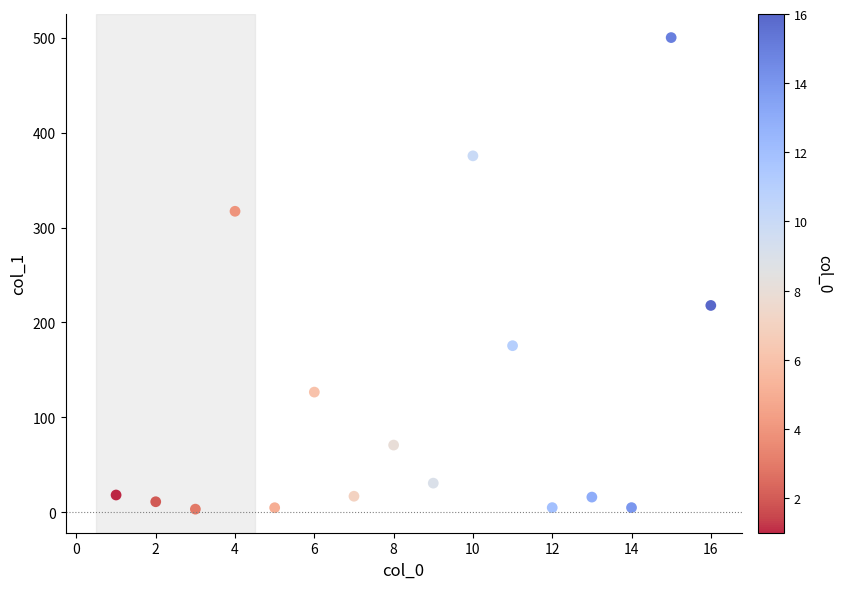

What is the range of Y values (max minus min)?

496.8